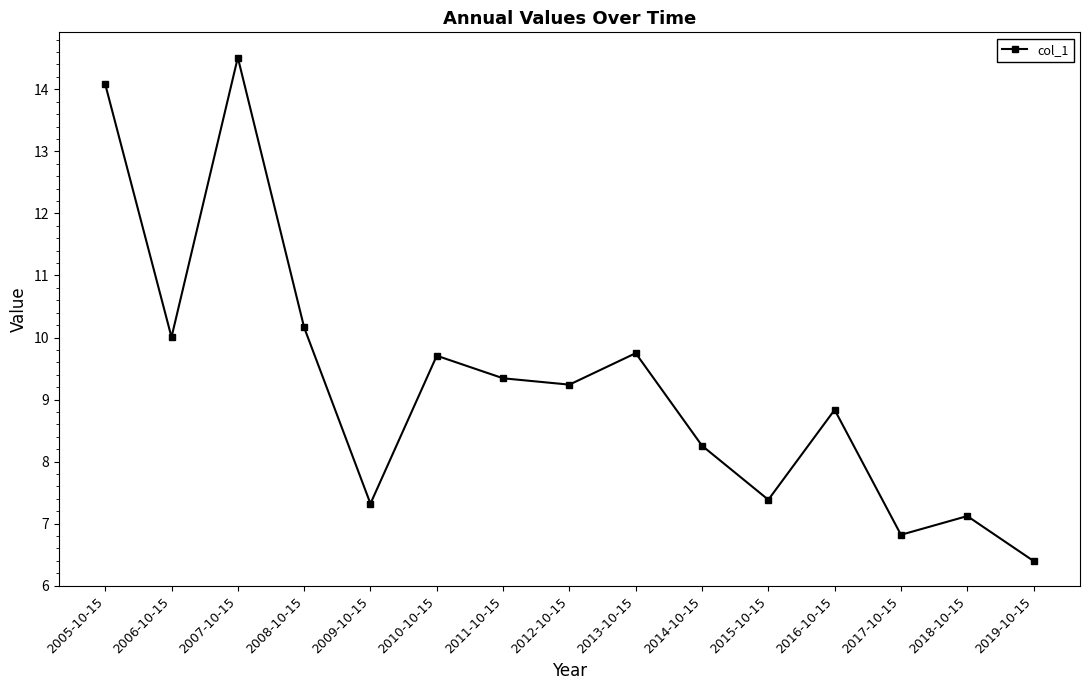

What is the difference between the second highest and minimum values?

7.7